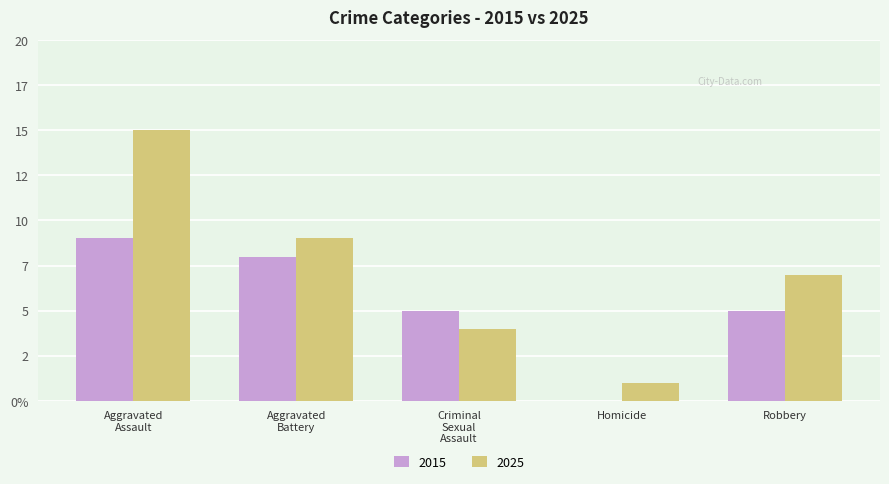

Reading left to right, extract all data points from this chart.

2015: Aggravated Assault=9	Aggravated Battery=8	Criminal Sexual Assault=5	Homicide=0	Robbery=5
2025: Aggravated Assault=15	Aggravated Battery=9	Criminal Sexual Assault=4	Homicide=1	Robbery=7